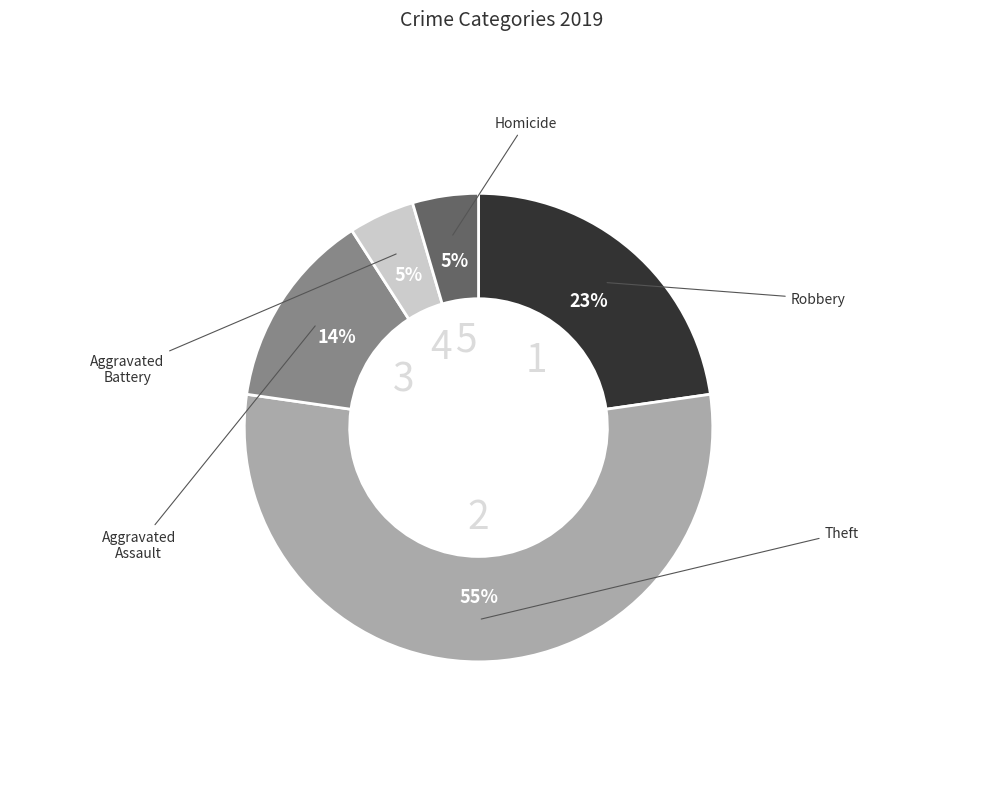

What percentage do Aggravated Assault and Robbery together represent?

36.4%